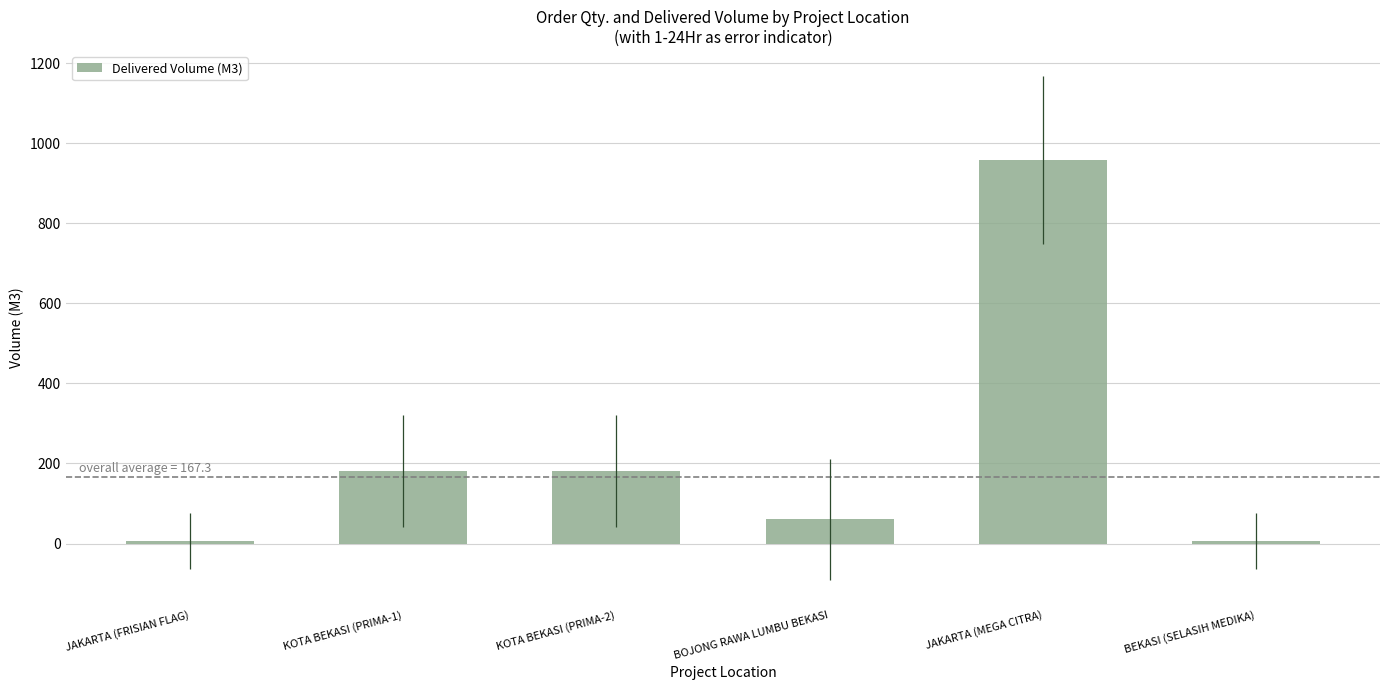

What is the change in value from JAKARTA (FRISIAN FLAG) to BOJONG RAWA LUMBU BEKASI?

+53.0